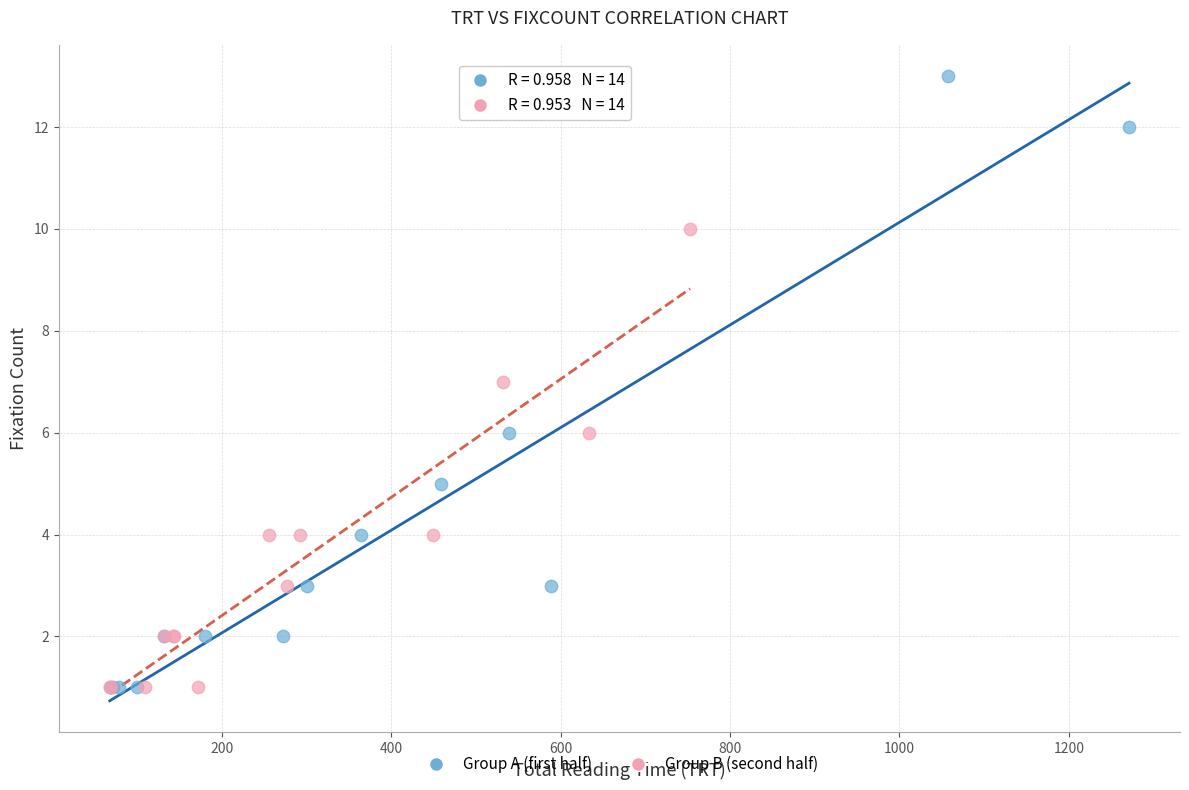

Which series has the widest spread of Y values?

Group A (first half)